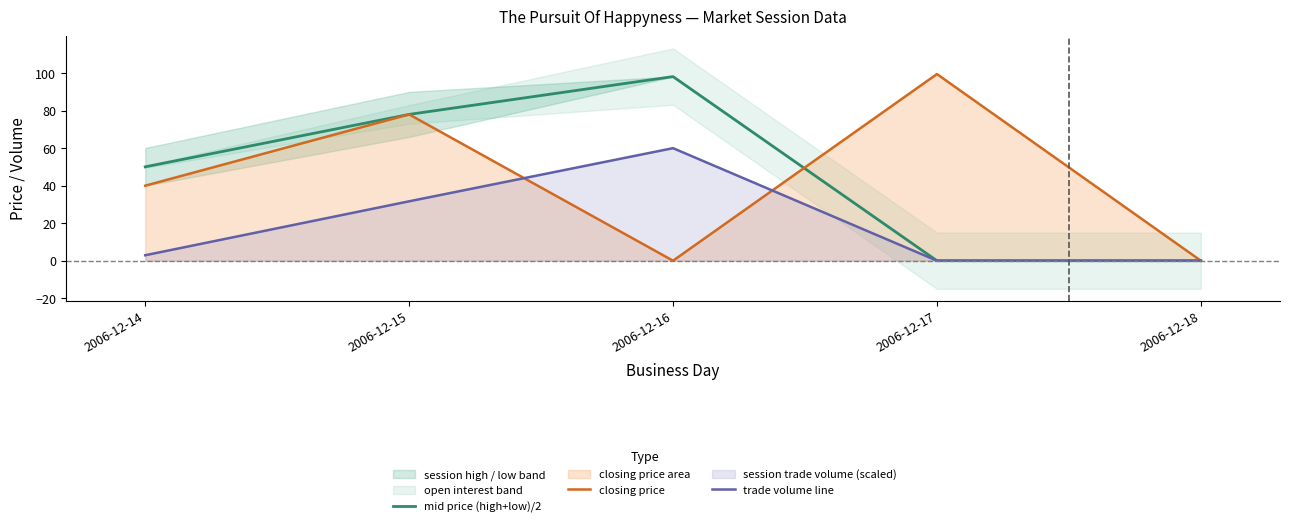

At which category is the sum across all series the highest?

2006-12-15